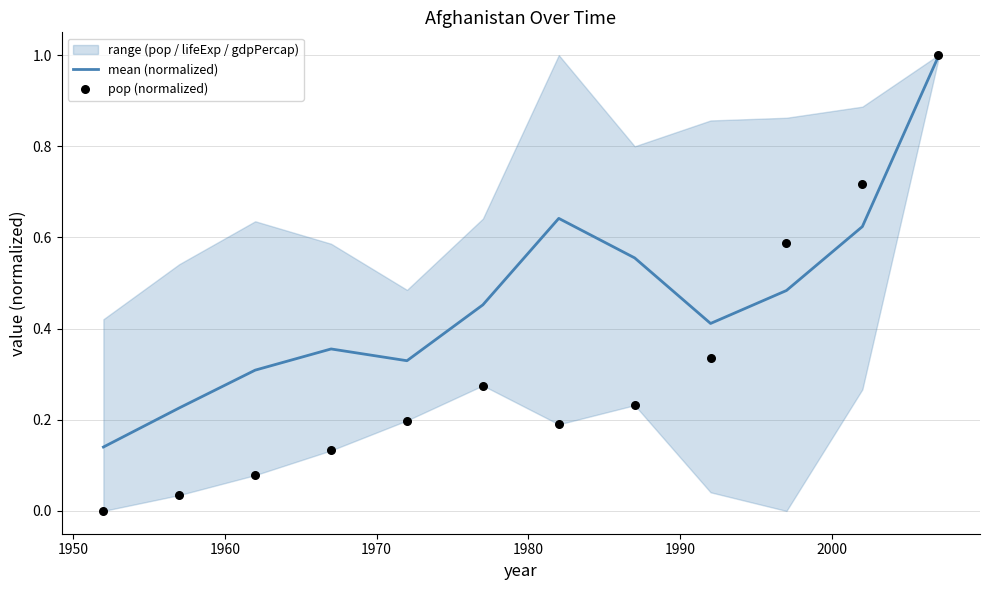

Which series reaches the maximum Y coordinate?

pop (normalized)